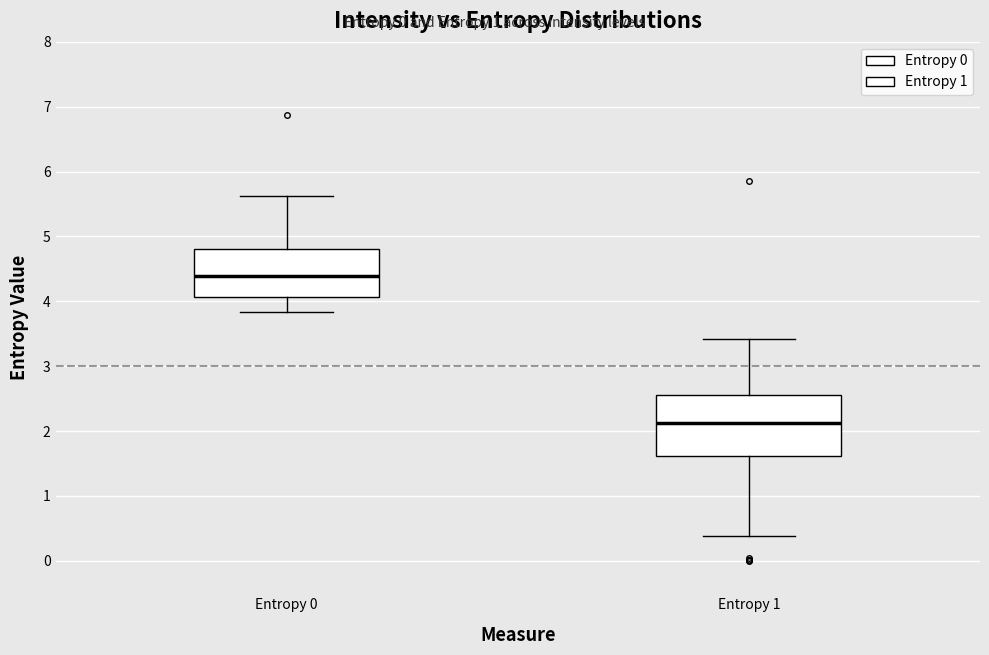

Which box is the tallest, from its lower edge to its upper edge?

Entropy 1